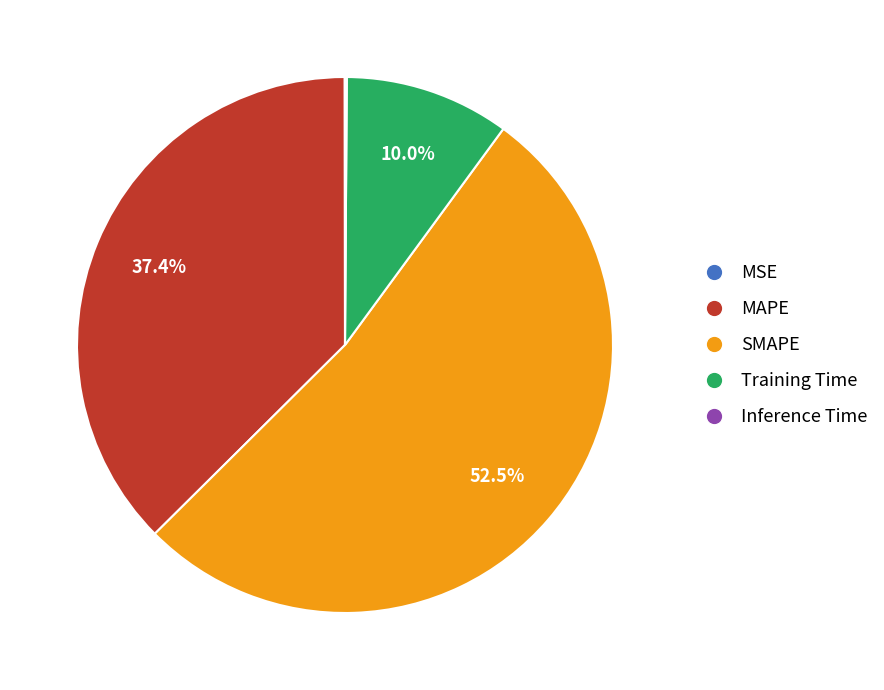

Which slice represents more than half of the pie?

SMAPE